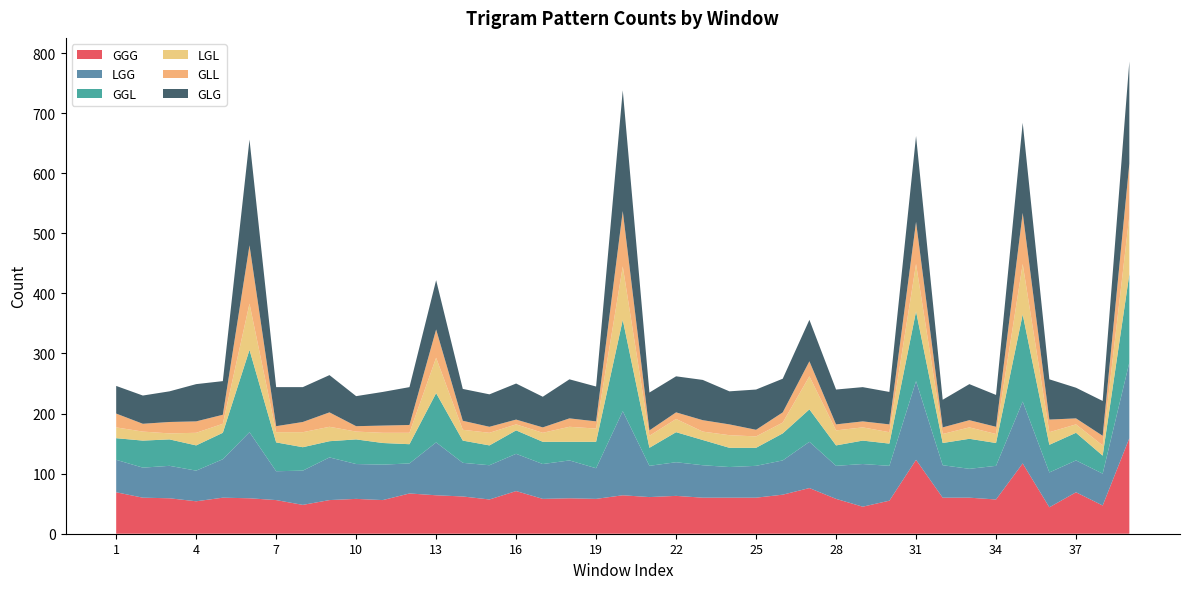

Reading left to right, extract all data points from this chart.

GGG: 1=69	2=60	3=59	4=54	5=60	6=59	7=56	8=48	9=56	10=58	11=56	12=67	13=64	14=62	15=57	16=71	17=58	18=59	19=58	20=64	21=61	22=63	23=60	24=60	25=60	26=65	27=76	28=58	29=45	30=55	31=123	32=60	33=60	34=57	35=117	36=44	37=69	38=47	39=159
LGG: 1=54	2=50	3=54	4=51	5=64	6=110	7=48	8=57	9=71	10=58	11=59	12=50	13=88	14=56	15=57	16=62	17=58	18=63	19=51	20=140	21=52	22=56	23=54	24=51	25=53	26=57	27=77	28=55	29=71	30=58	31=131	32=54	33=48	34=56	35=103	36=58	37=53	38=53	39=126
GGL: 1=36	2=45	3=44	4=42	5=44	6=137	7=48	8=39	9=27	10=41	11=36	12=32	13=82	14=37	15=33	16=39	17=37	18=31	19=44	20=152	21=30	22=50	23=42	24=32	25=30	26=45	27=54	28=34	29=39	30=37	31=116	32=37	33=50	34=38	35=145	36=46	37=46	38=30	39=147
LGL: 1=18	2=15	3=10	4=21	5=15	6=77	7=17	8=25	9=24	10=13	11=17	12=19	13=59	14=18	15=21	16=10	17=15	18=25	19=22	20=89	21=20	22=22	23=14	24=21	25=19	26=18	27=55	28=25	29=22	30=19	31=79	32=15	33=19	34=15	35=84	36=21	37=14	38=17	39=97
GLL: 1=23	2=13	3=19	4=19	5=15	6=97	7=10	8=17	9=24	10=9	11=12	12=13	13=47	14=15	15=10	16=8	17=9	18=14	19=12	20=92	21=9	22=11	23=19	24=18	25=11	26=17	27=25	28=10	29=10	30=13	31=70	32=11	33=12	34=12	35=85	36=21	37=10	38=16	39=87
GLG: 1=46	2=47	3=51	4=62	5=56	6=176	7=65	8=58	9=62	10=50	11=56	12=63	13=82	14=53	15=54	16=60	17=51	18=65	19=58	20=201	21=63	22=60	23=67	24=55	25=67	26=56	27=69	28=58	29=57	30=54	31=143	32=46	33=60	34=53	35=150	36=67	37=51	38=58	39=170